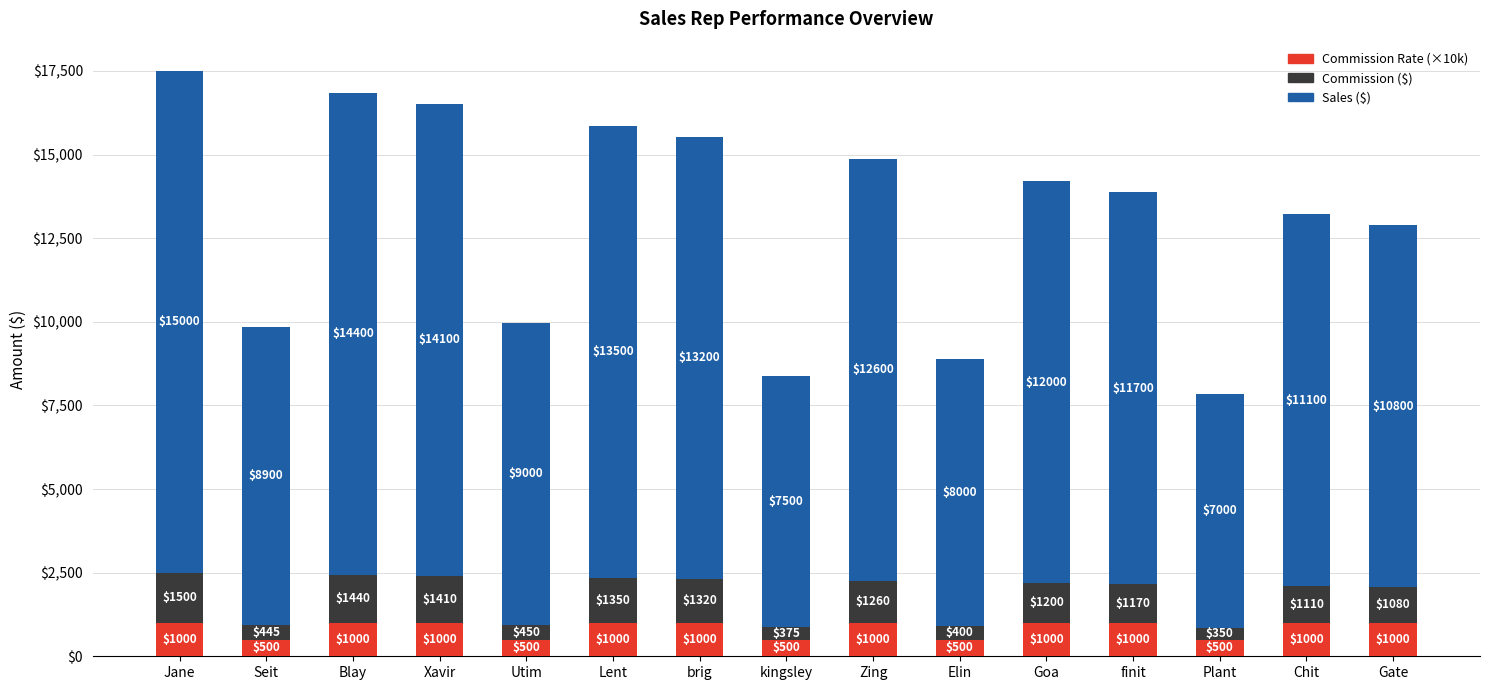

Does the chart contain any negative values?

No